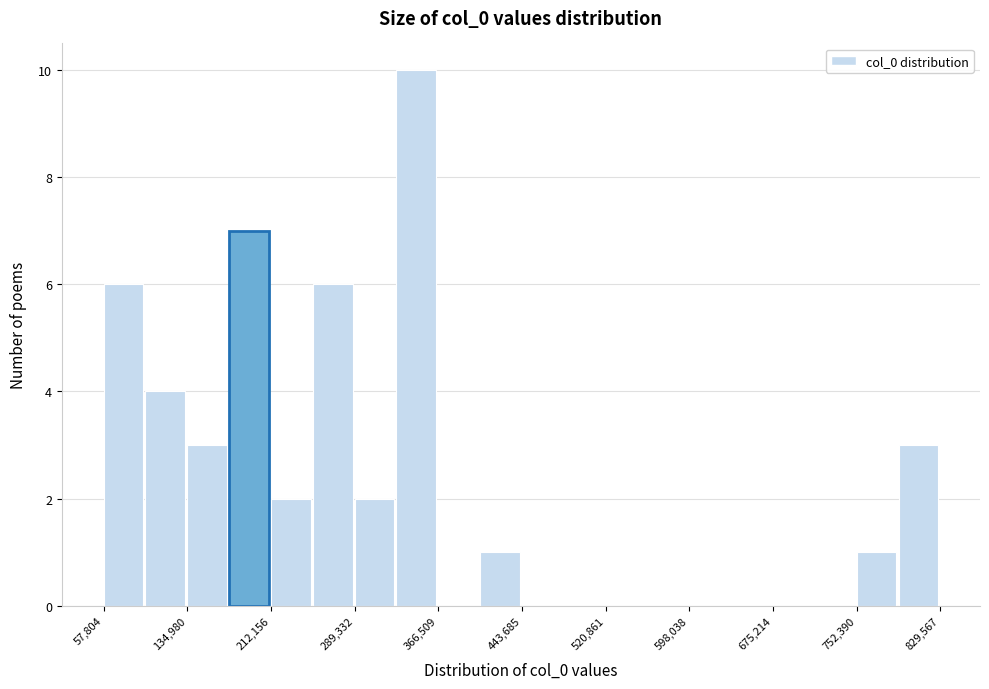

Read against the x-axis, roughly where is the centre of the tallest bar?

350000